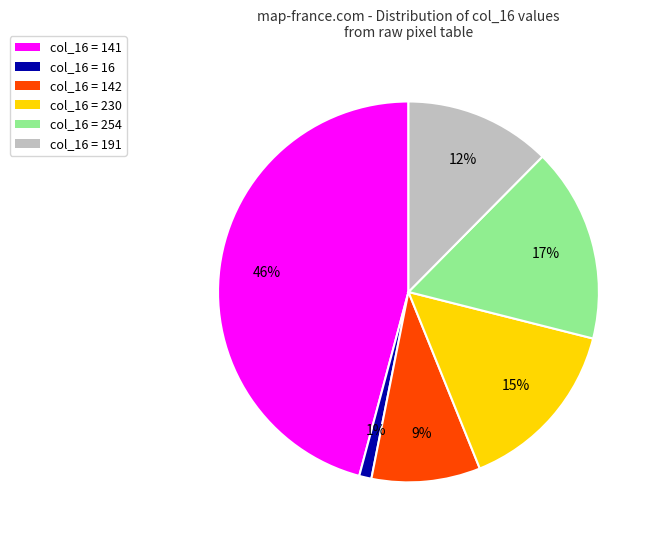

Rank the categories by value from lowest to highest.

col_16 = 16, col_16 = 142, col_16 = 191, col_16 = 230, col_16 = 254, col_16 = 141